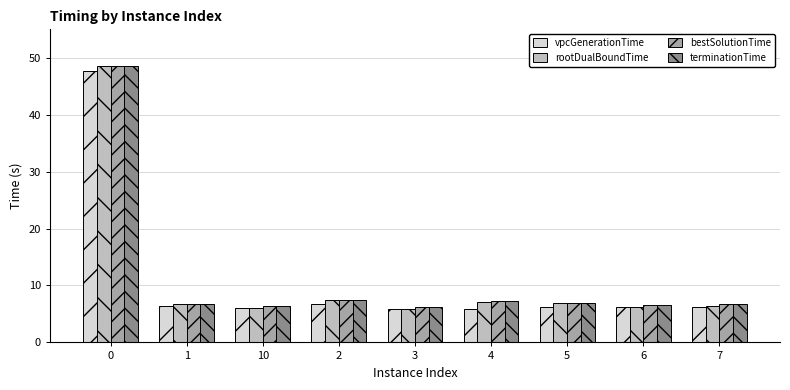

The value of rootDualBoundTime at 2 is 5.2. True or false?

False